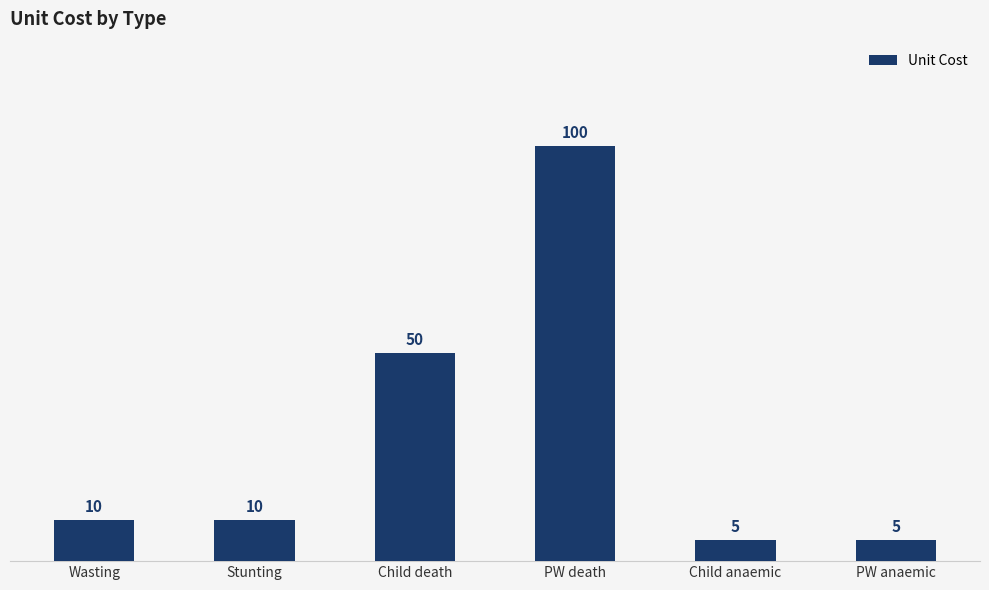

Reading left to right, what are all the values shown in this chart?

10	10	50	100	5	5